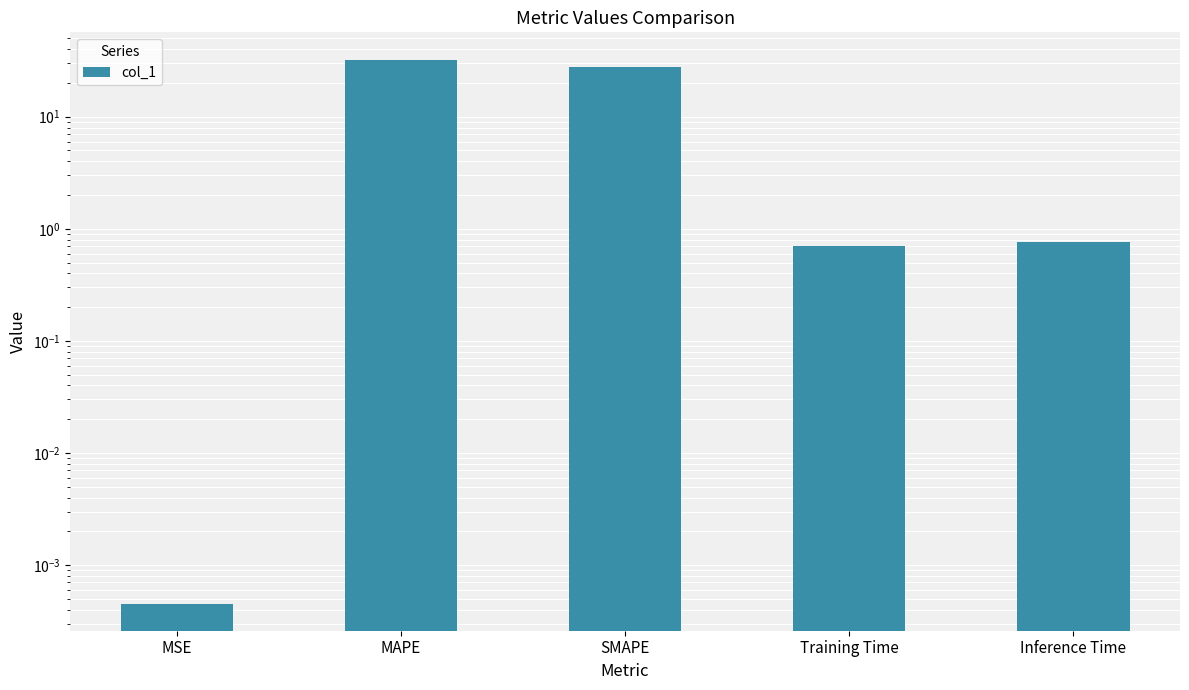

What position from the right is MSE?

5